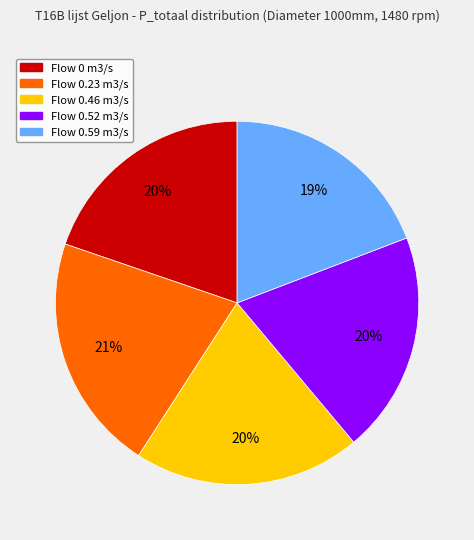

The Flow 0 m3/s slice represents 20% of the pie. True or false?

True